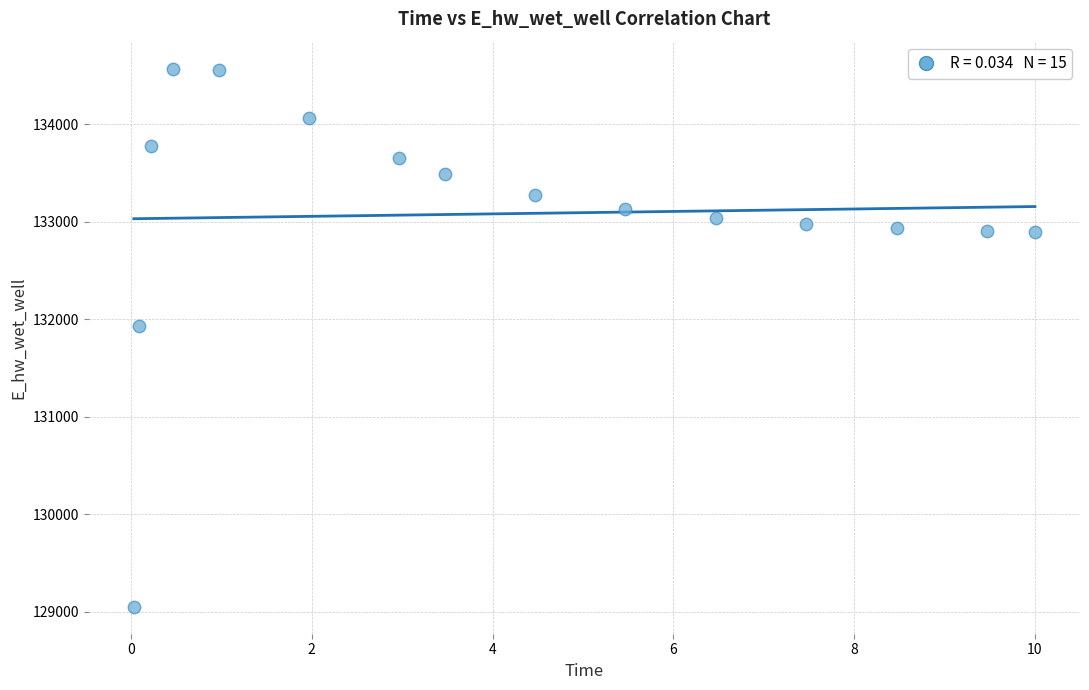

What Y value in the scatter plot is closest to 131808?

131928.8